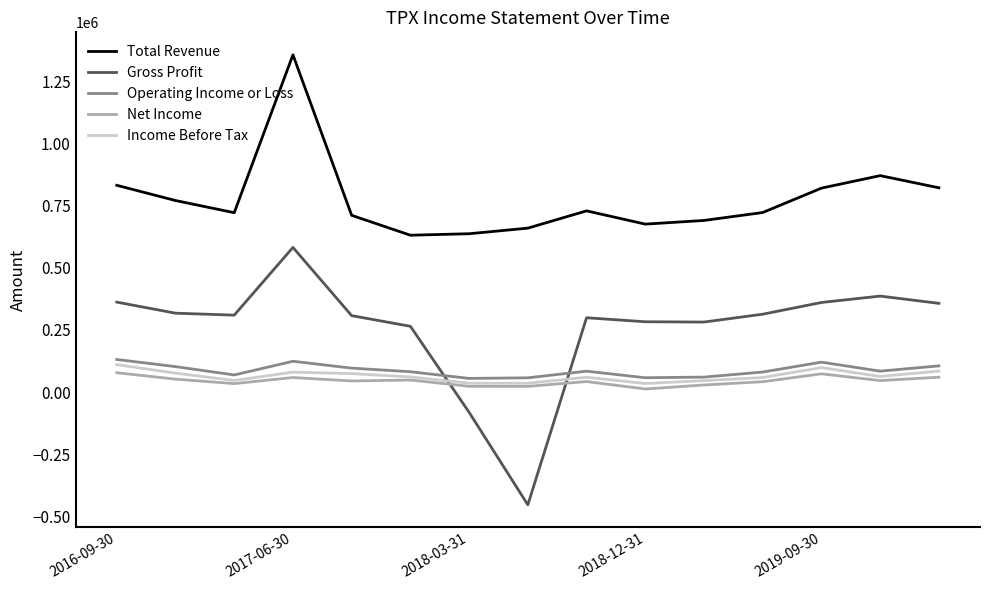

Count the number of data series in this chart.

5